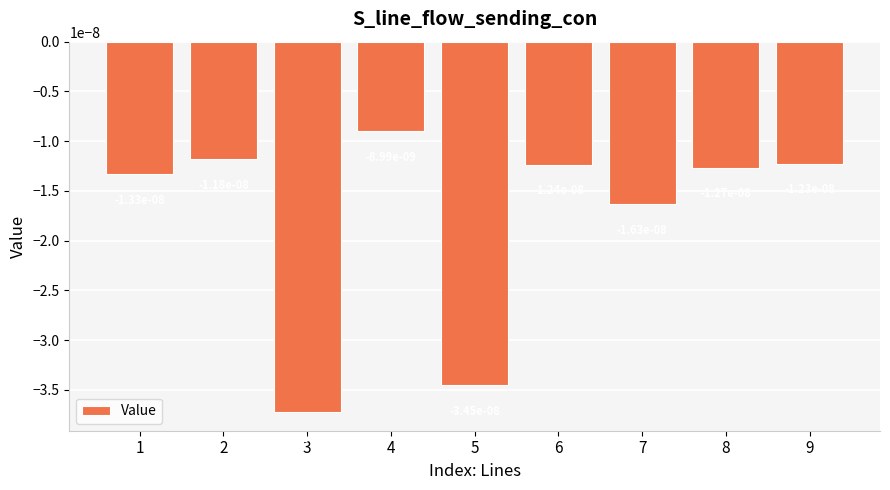

Where is the data nearest to the value 0?

4